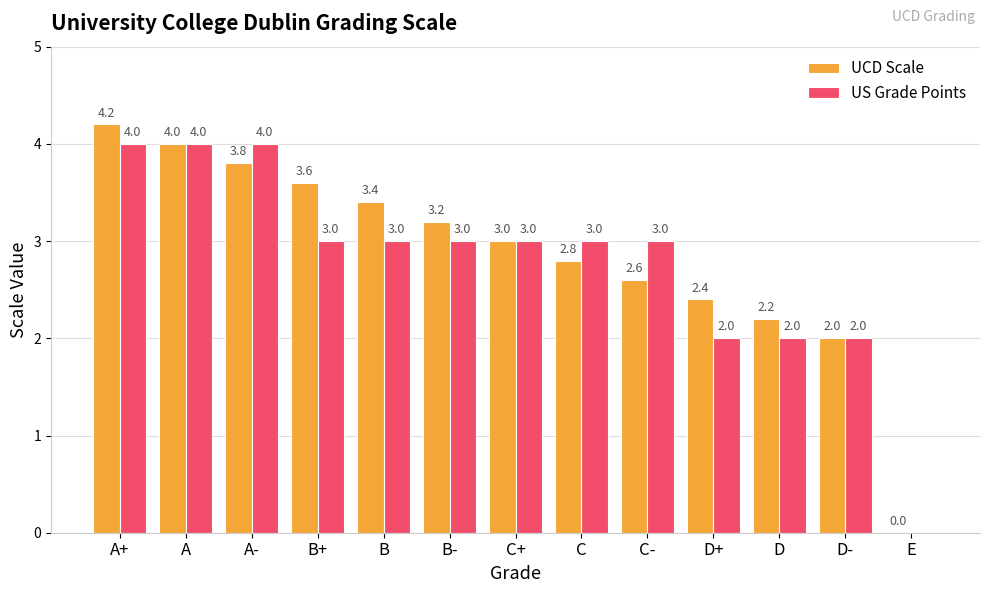

At which category is the sum across all series the highest?

A+